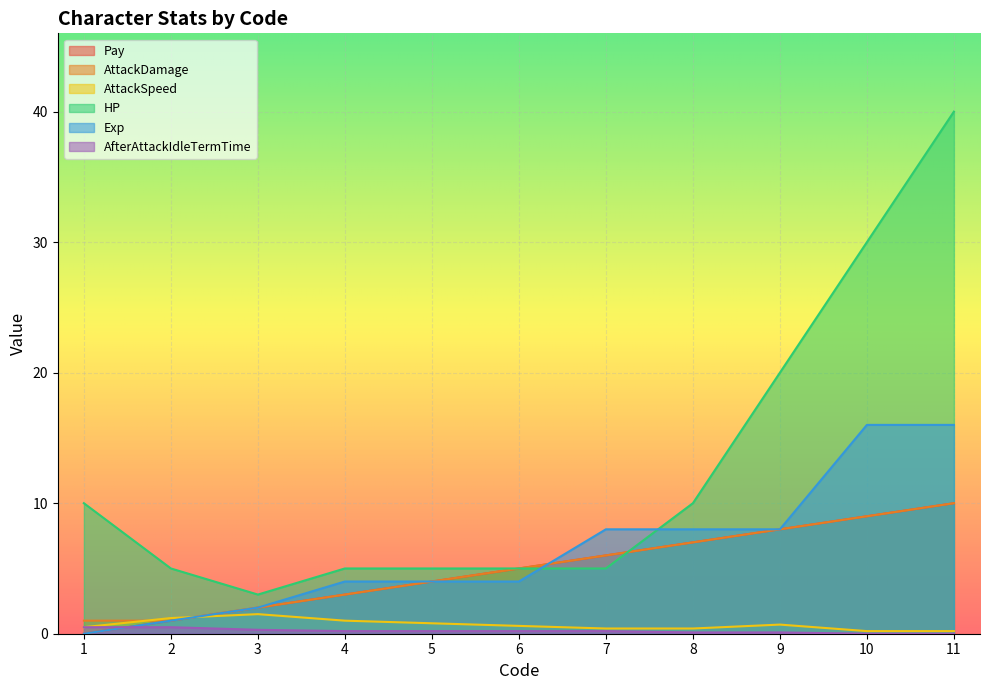

At which label is AttackDamage closest to 5?

6